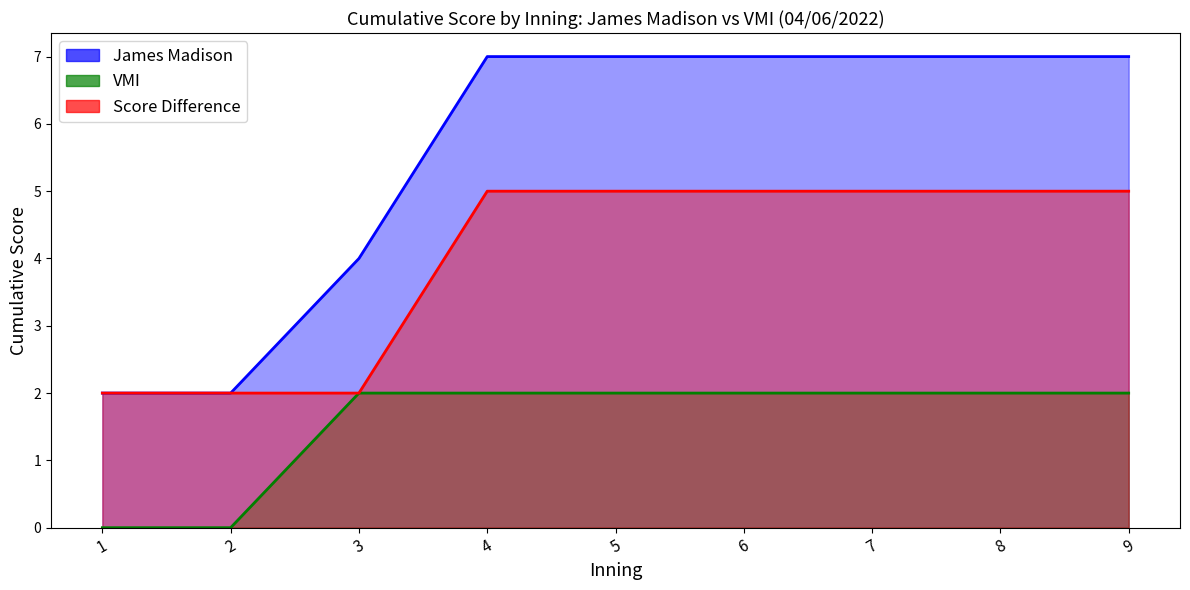

Which label corresponds to the smallest value in the chart?

1